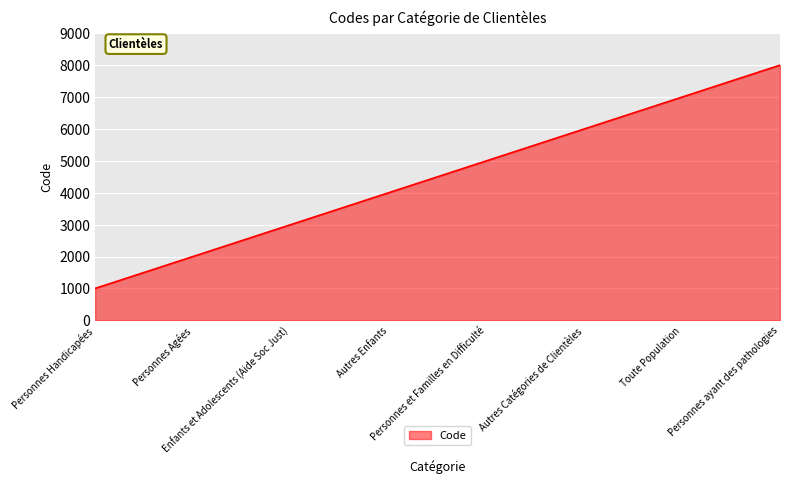

Approximately how many times larger is the value at Enfants et Adolescents (Aide Soc Just) compared to Personnes Handicapées?

3.0